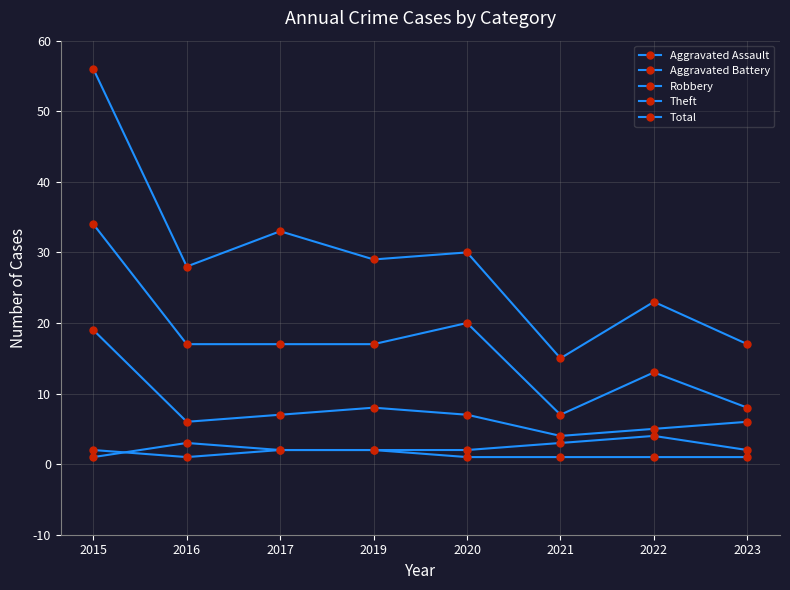

True or false: Aggravated Assault has more than 1 interior local peaks.

False